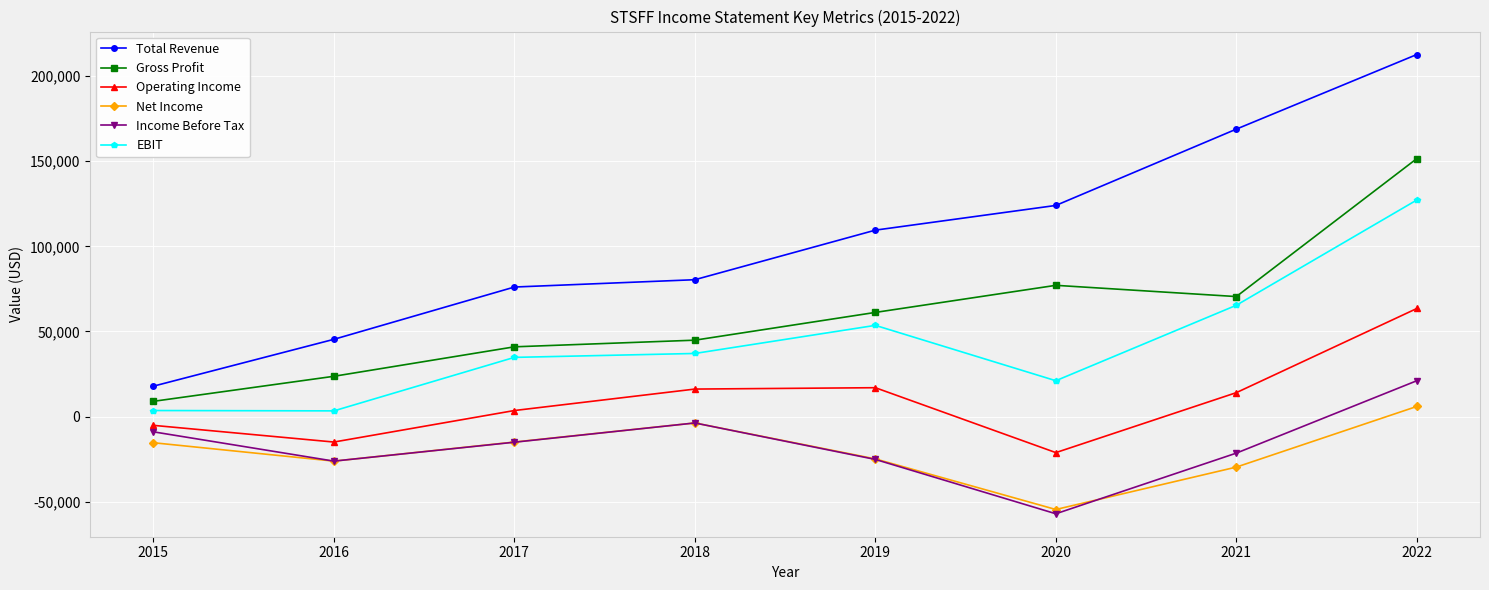

The Gross Profit series shows 37682 at 2019. True or false?

False